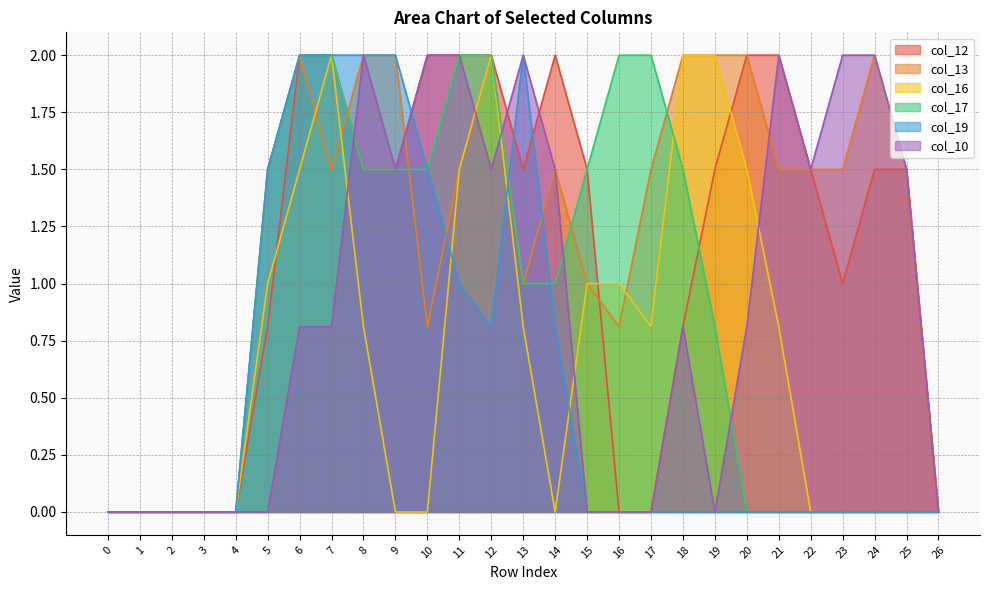

True or false: col_10 and col_17 intersect in this chart.

True